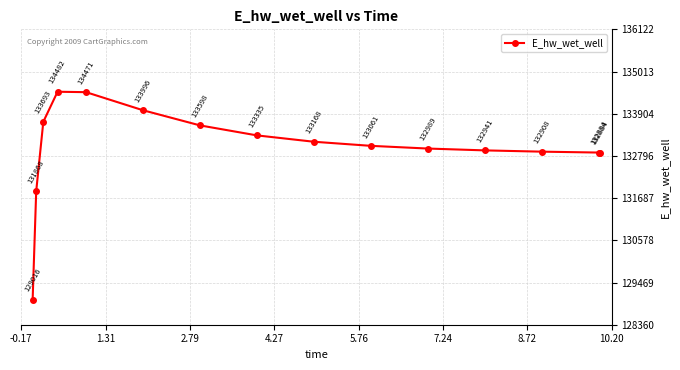

True or false: there are more than 0 points higher than both neighbors.

True